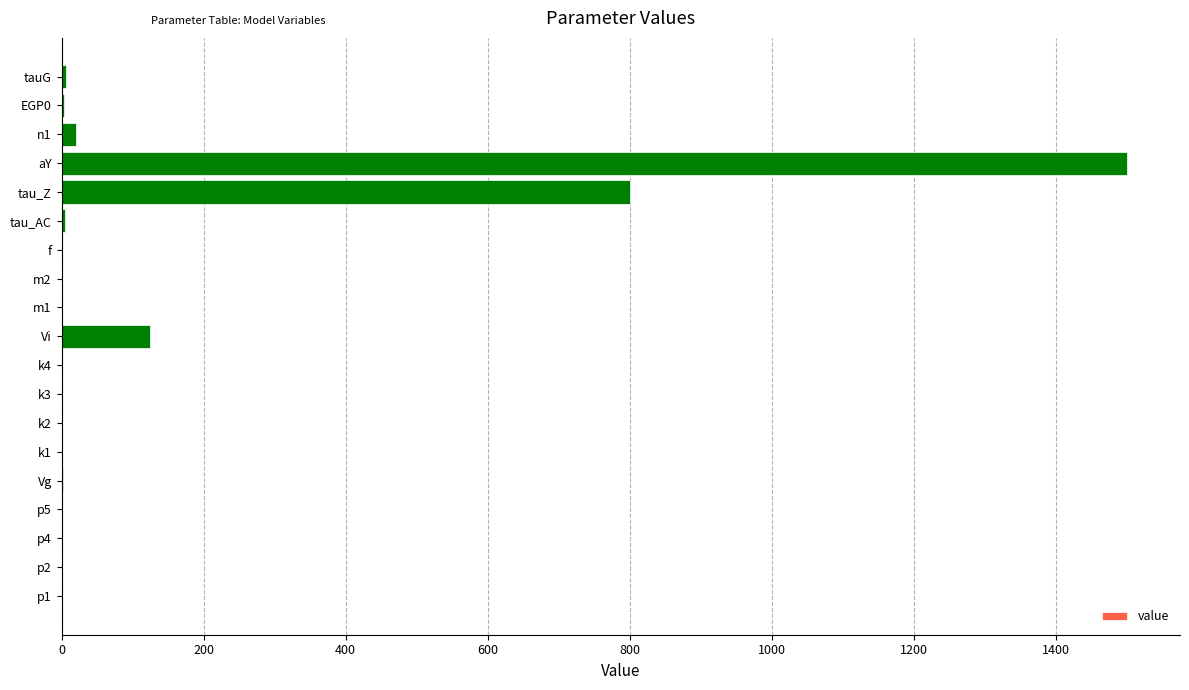

At which label is the value closest to 750?

tau_Z